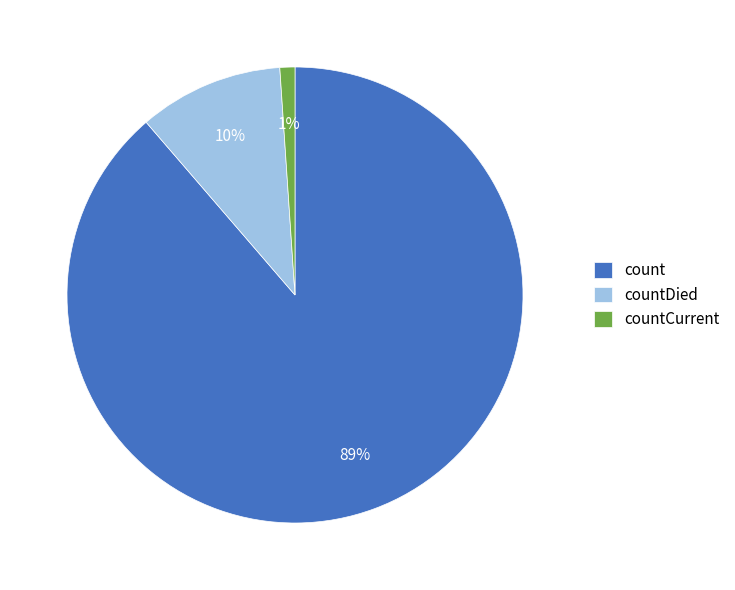

To the nearest percent, what is the difference between the countCurrent and count slice percentages?

88%